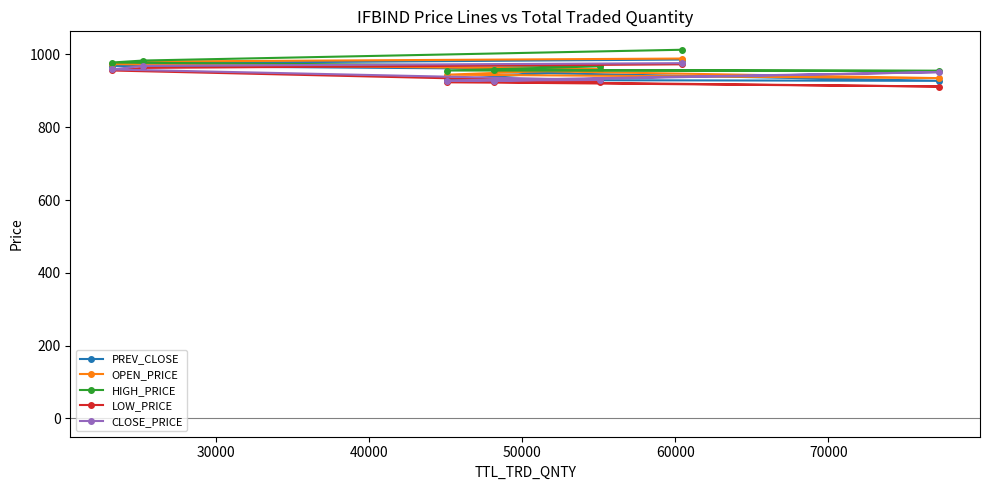

At 80000, list the series in order from largest to smallest.

HIGH_PRICE, OPEN_PRICE, PREV_CLOSE, CLOSE_PRICE, LOW_PRICE